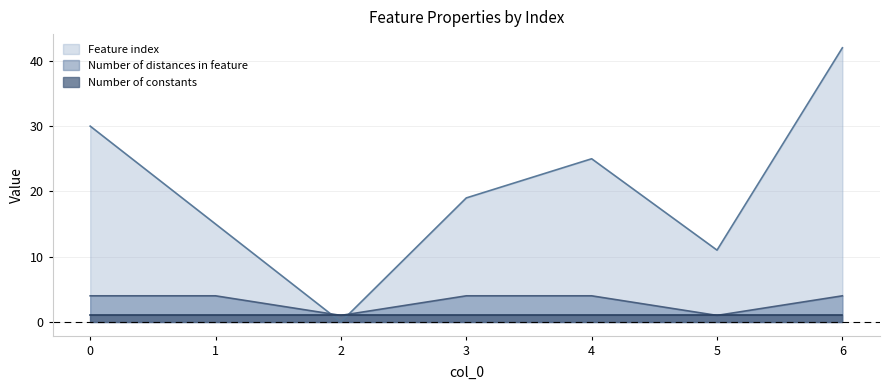

What is the total value across all series at 0?

35